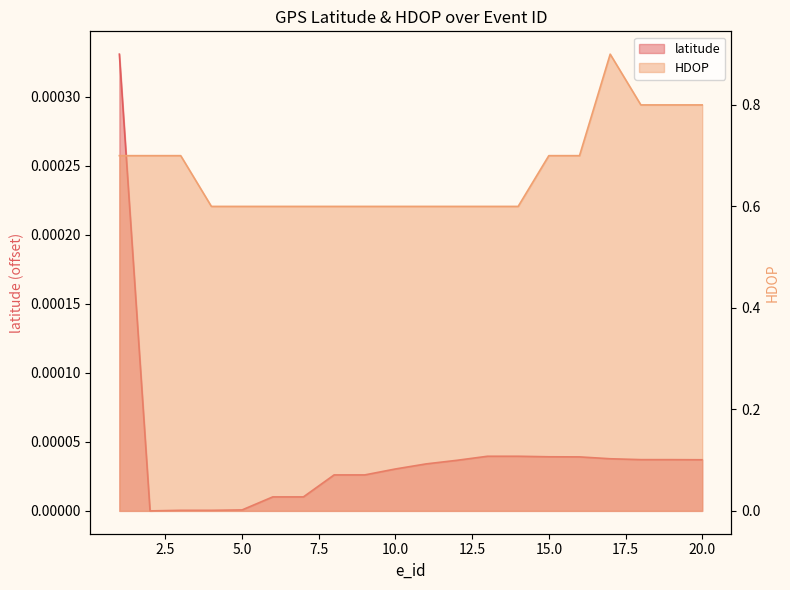

The latitude series shows 0.0 at 16. True or false?

False